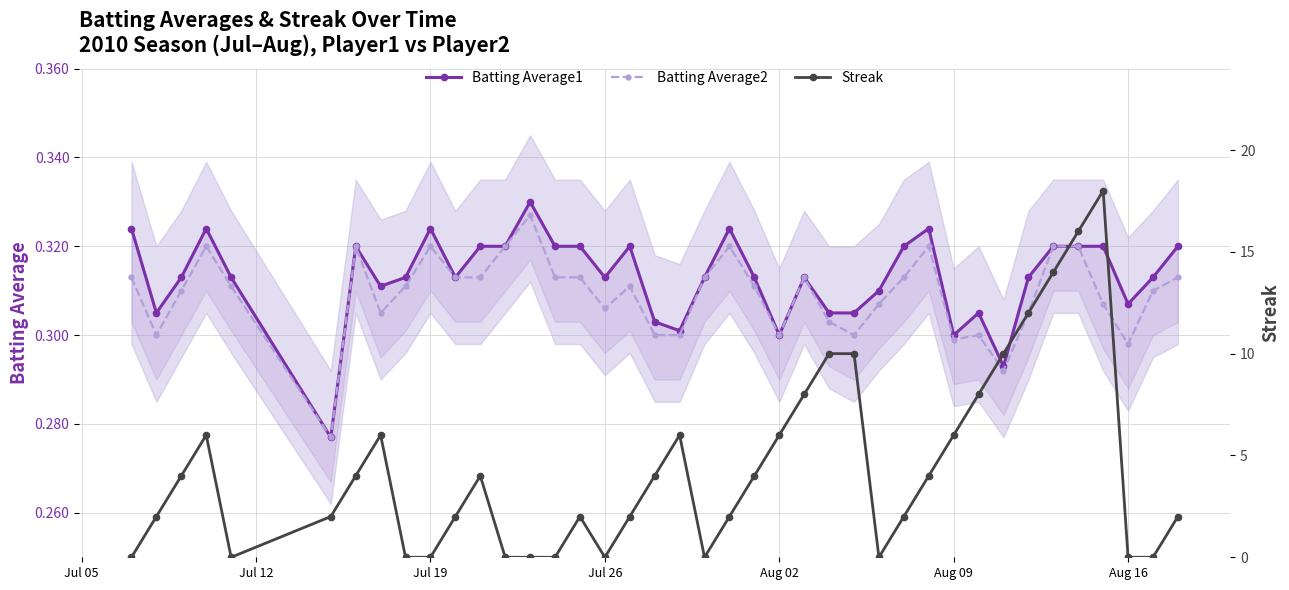

List the series in order of their peak value, highest first.

Streak, Batting Average1, Batting Average2